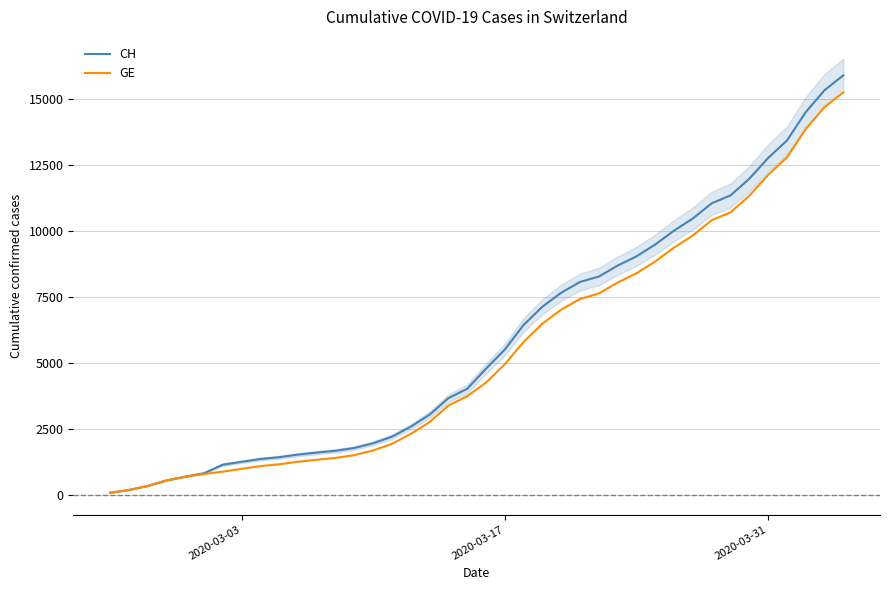

List the series in order of their peak value, lowest first.

GE, CH